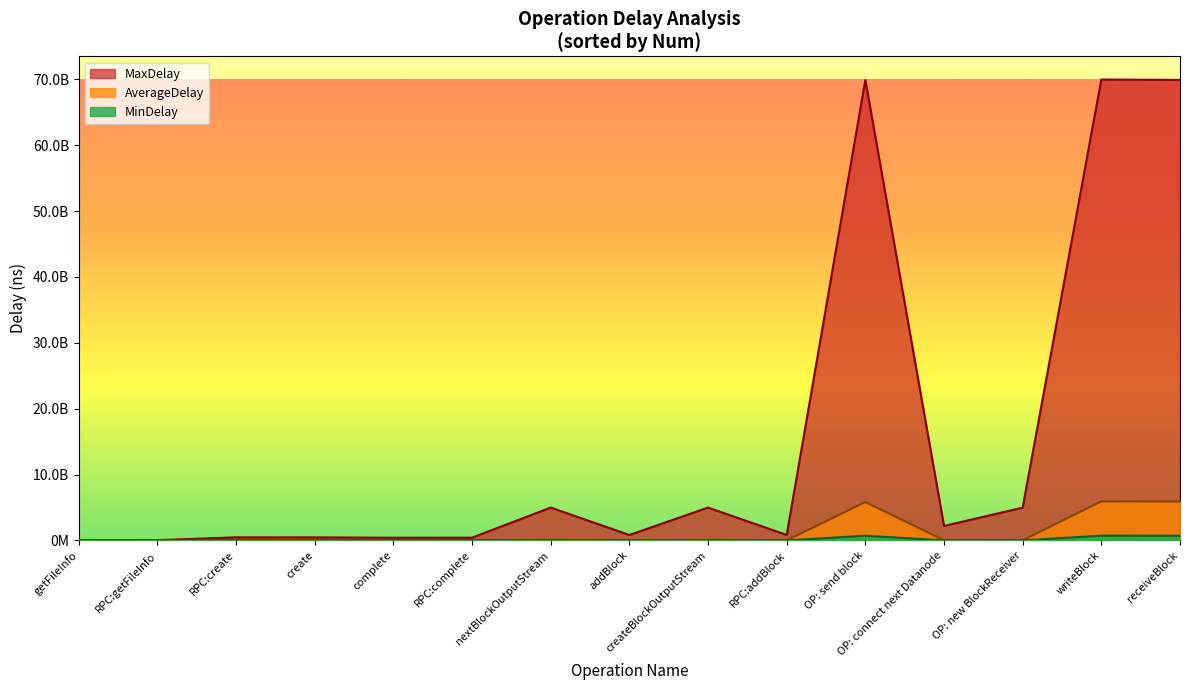

Does the chart display data point markers on the line(s)?

No